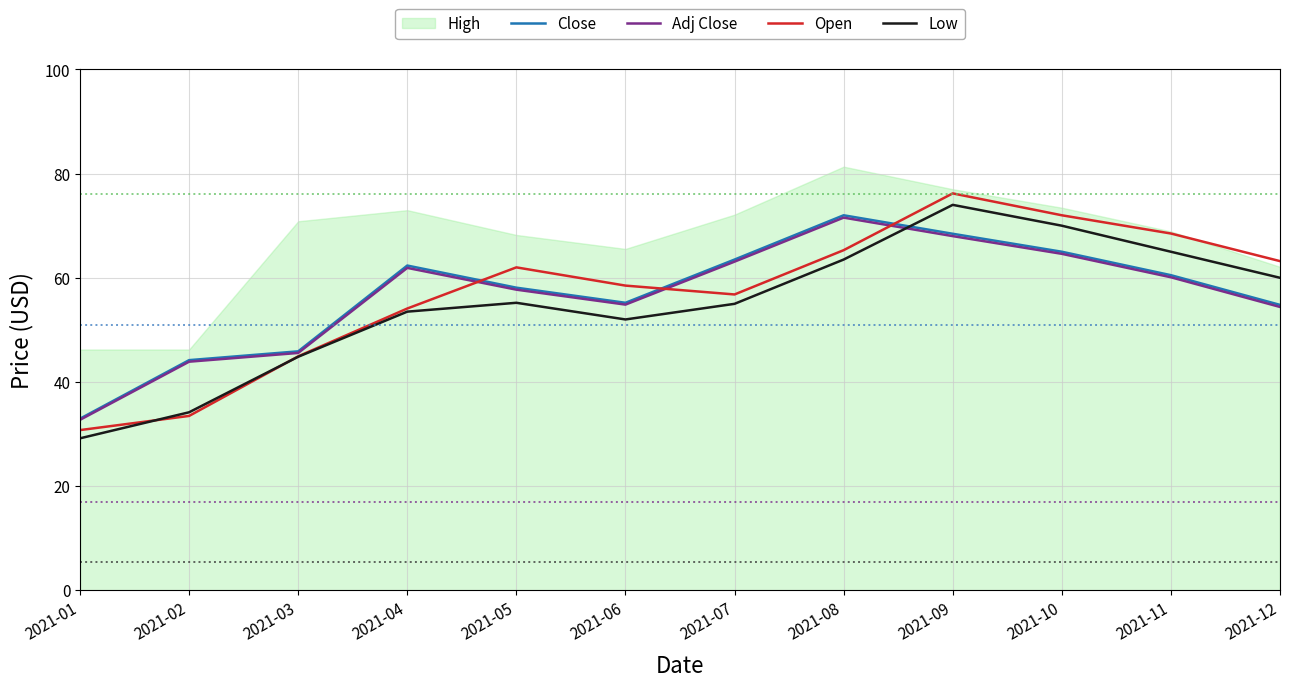

Count the number of categories in the chart.

12